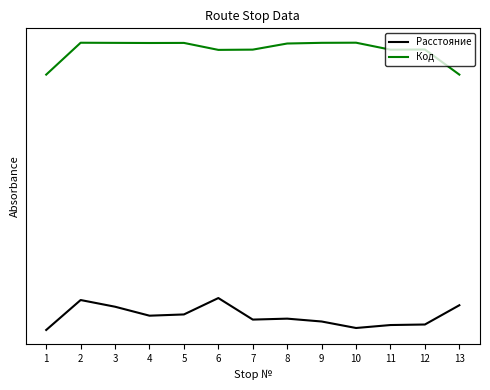

The value of Код at 4 is 13.7. True or false?

False